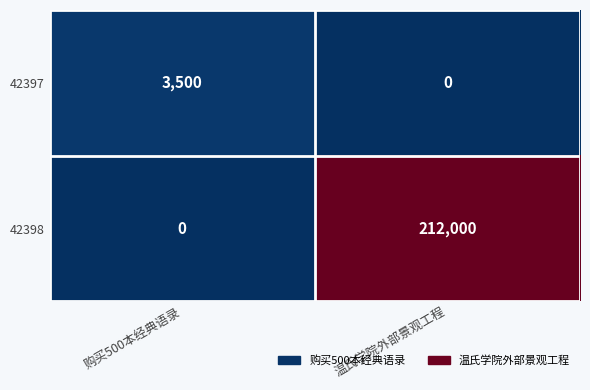

Which series has the widest spread of values?

42398